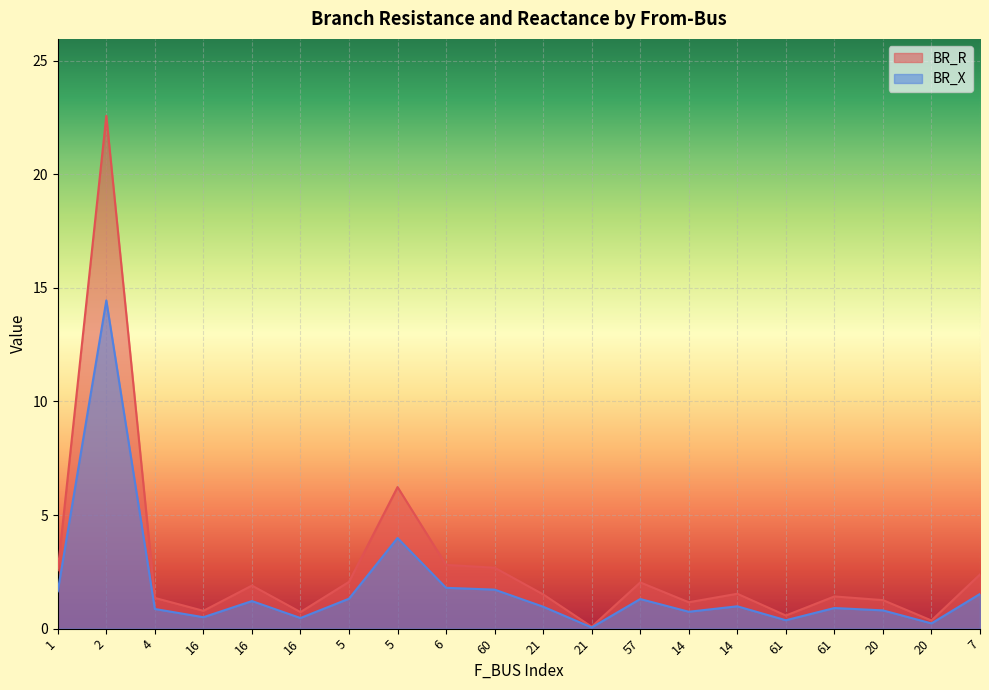

Rank the series by their maximum value, from highest to lowest.

BR_R, BR_X